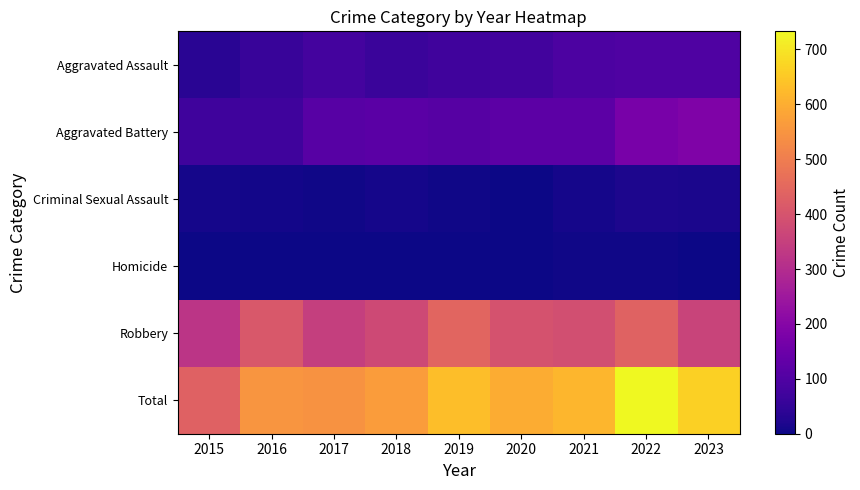

At which category does the chart reach its minimum across all series?

2015